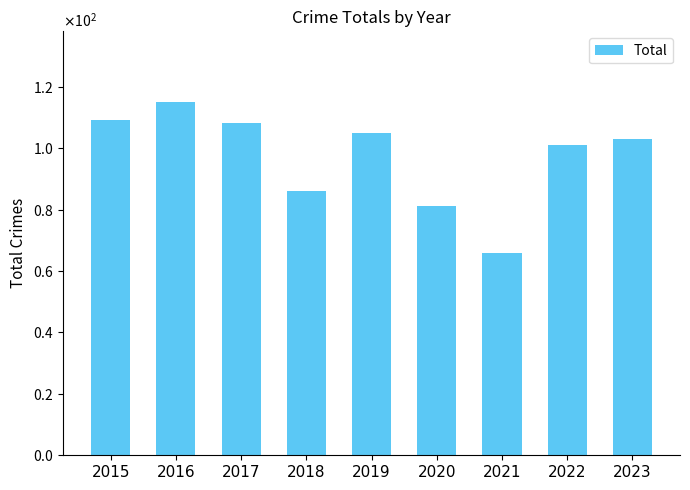

What is the minimum value shown in the chart?

66